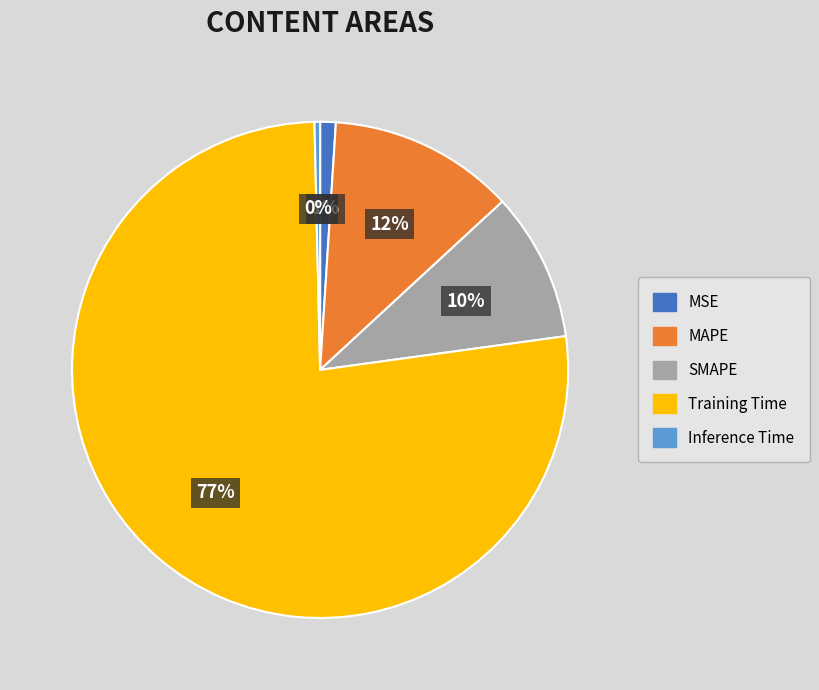

Which category has the smallest portion of the pie?

Inference Time